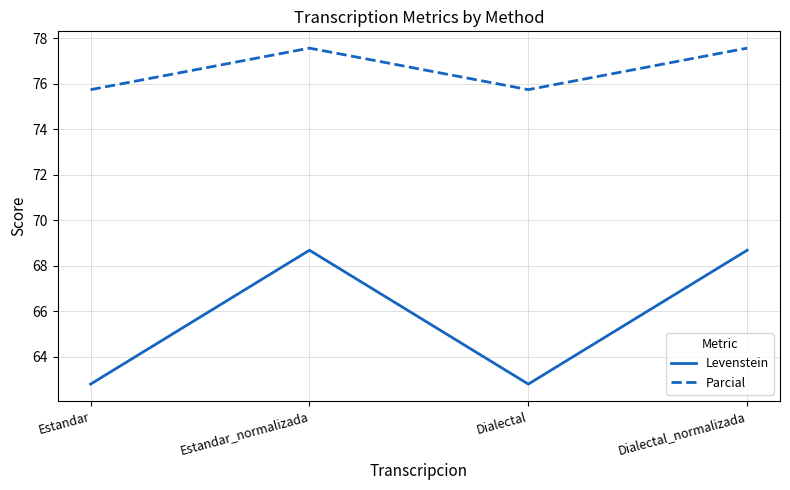

The value of Parcial at Dialectal_normalizada is 113.8. True or false?

False